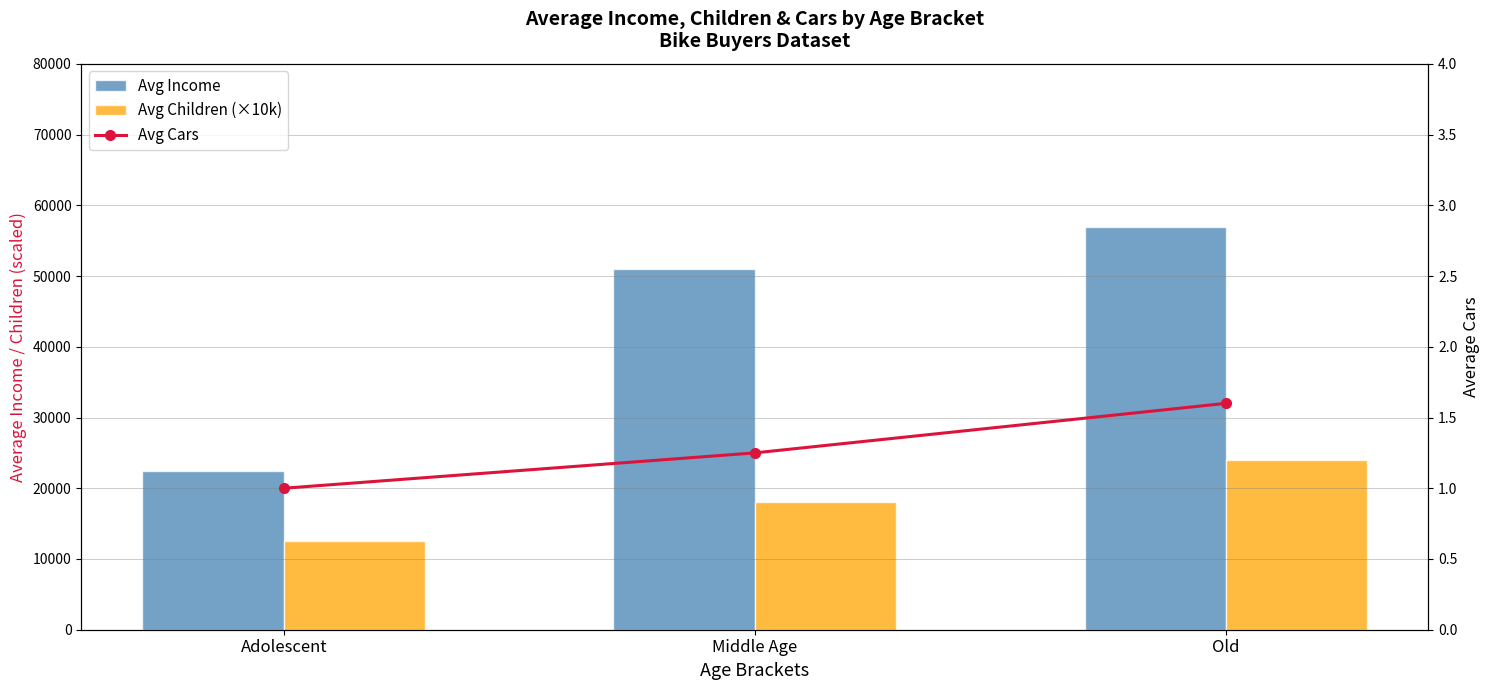

What is the total value across all series at Old?

81001.6